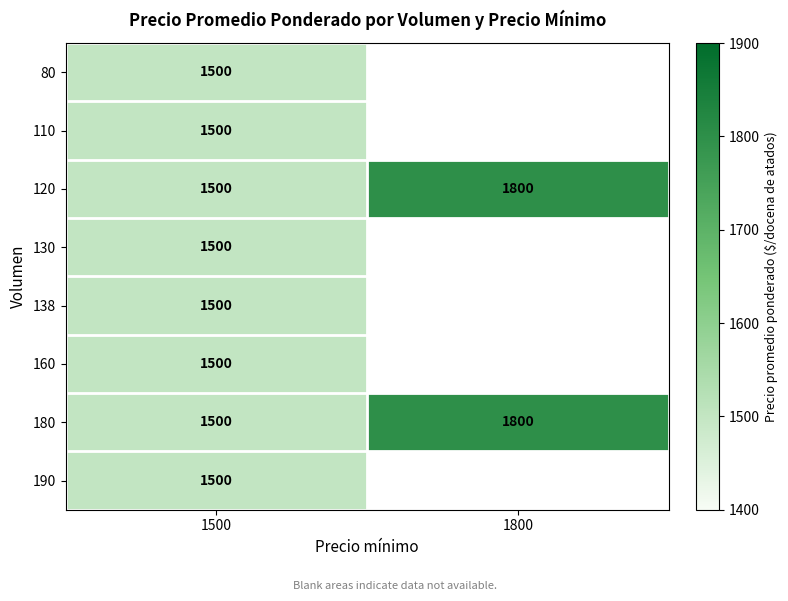

What is the total value across all series at 1500?

12000